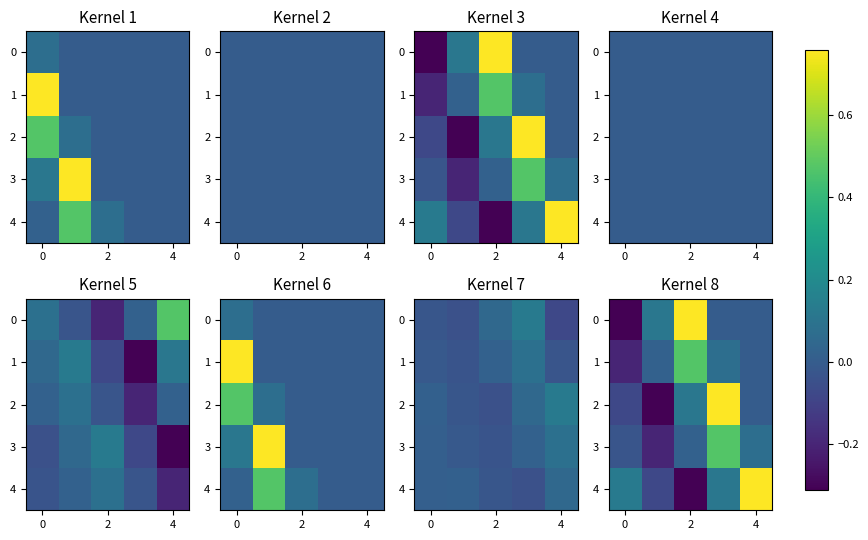

Is it true that 3 equals 0.1 at 4?

True